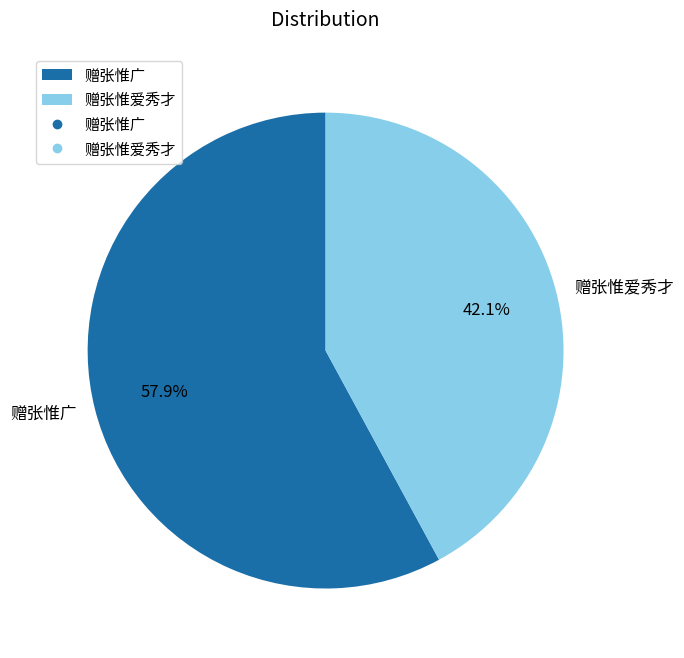

Approximately how many times larger is the value at 赠张惟广 compared to 赠张惟爱秀才?

1.4